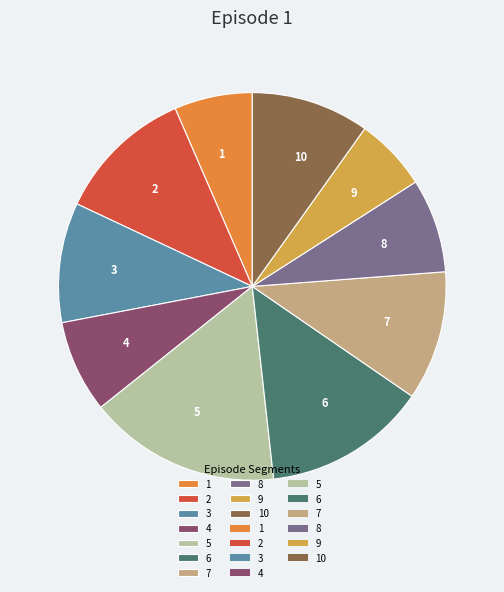

Is there a majority slice in this chart?

No